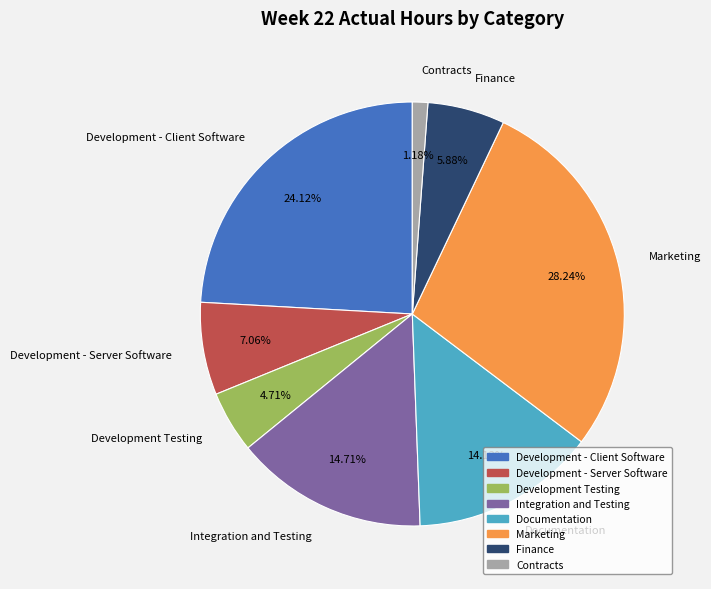

To the nearest percent, what percentage of the pie is Development - Client Software?

24%